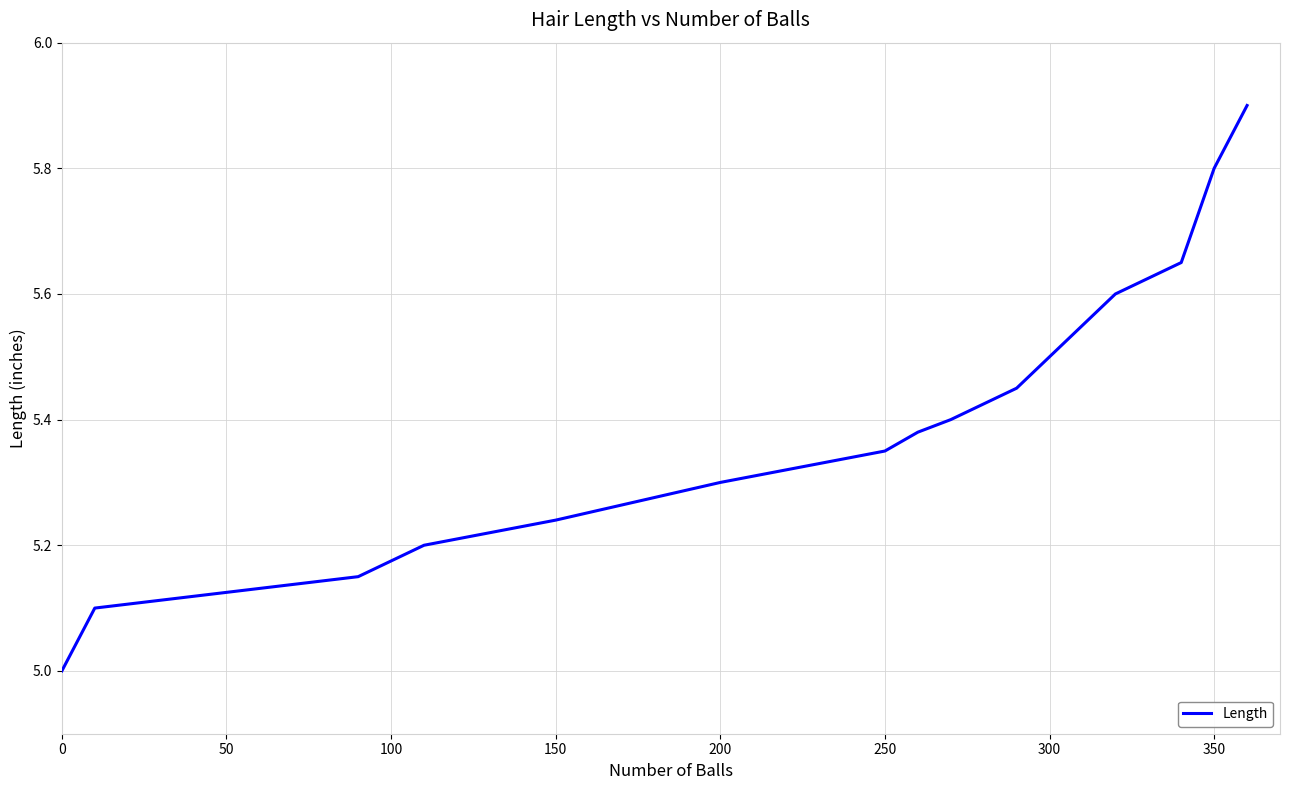

What is the greatest value displayed?

5.9